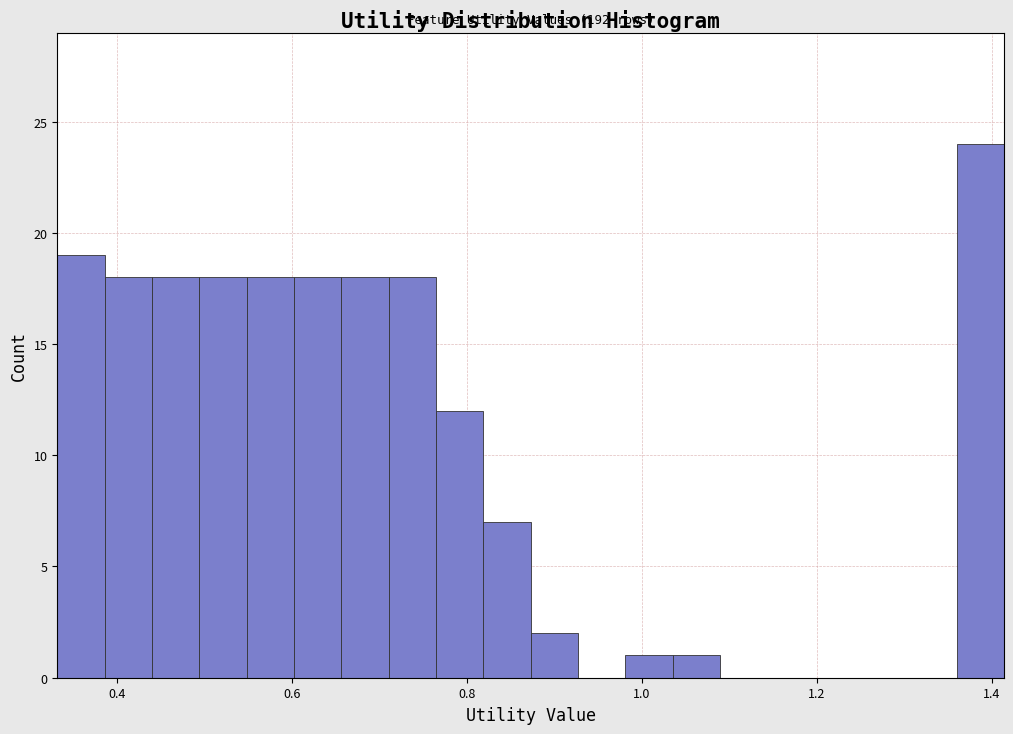

Read against the x-axis, roughly where is the centre of the tallest bar?

1.38